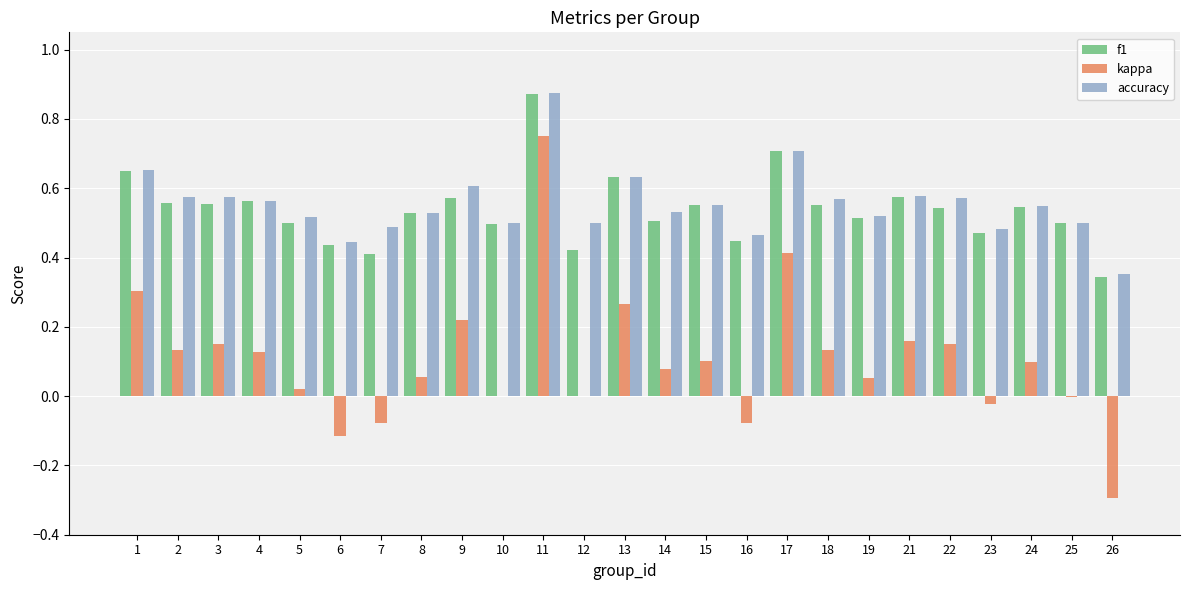

Which series changed the most between 6 and 9?

kappa